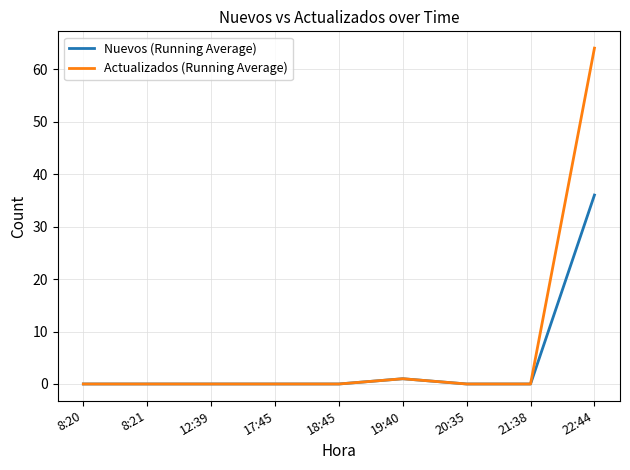

What is the greatest value displayed?

64